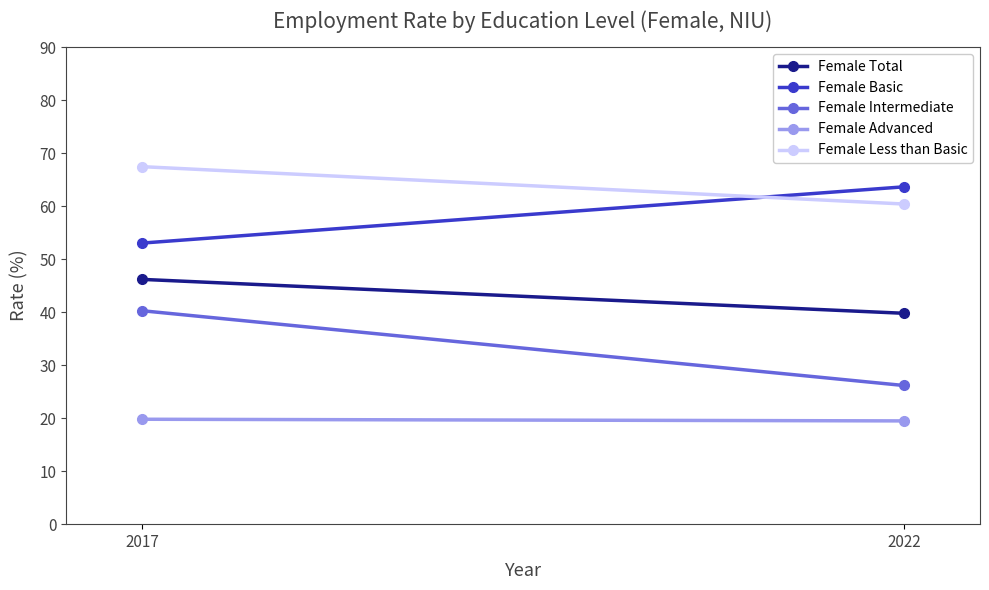

What are all the series names shown in the legend?

Female Total, Female Basic, Female Intermediate, Female Advanced, Female Less than Basic